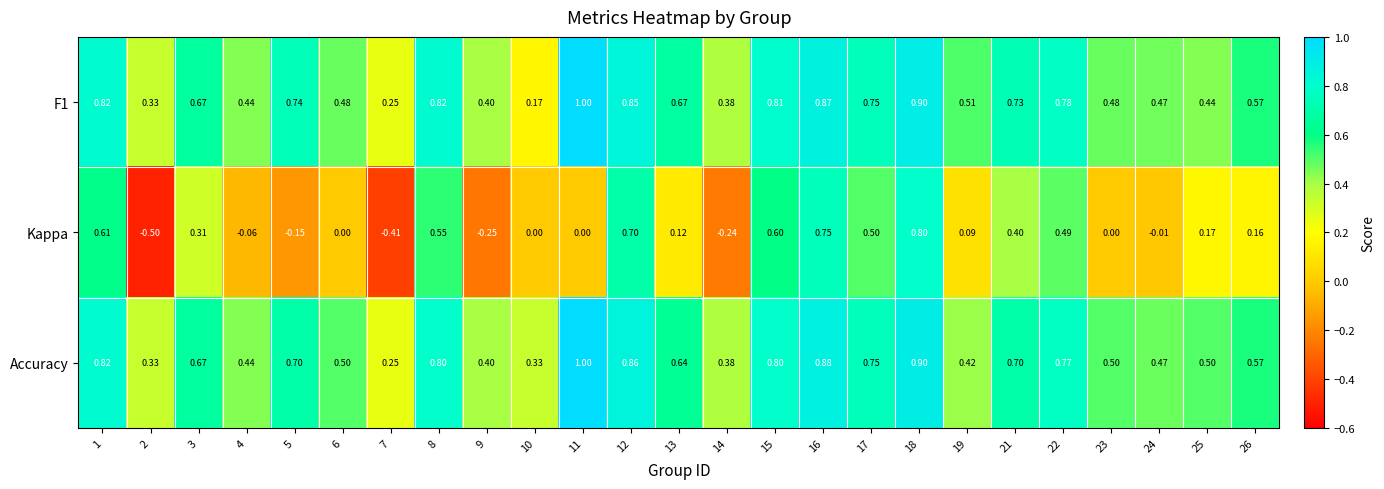

Count the number of categories in the chart.

25